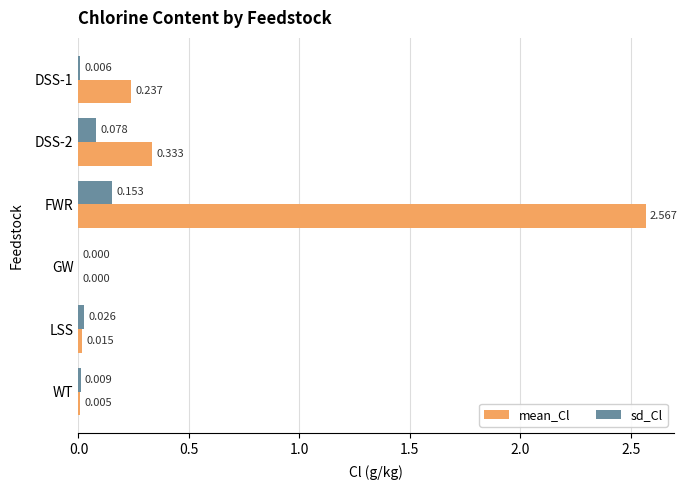

Which series has the largest total across all categories?

mean_Cl